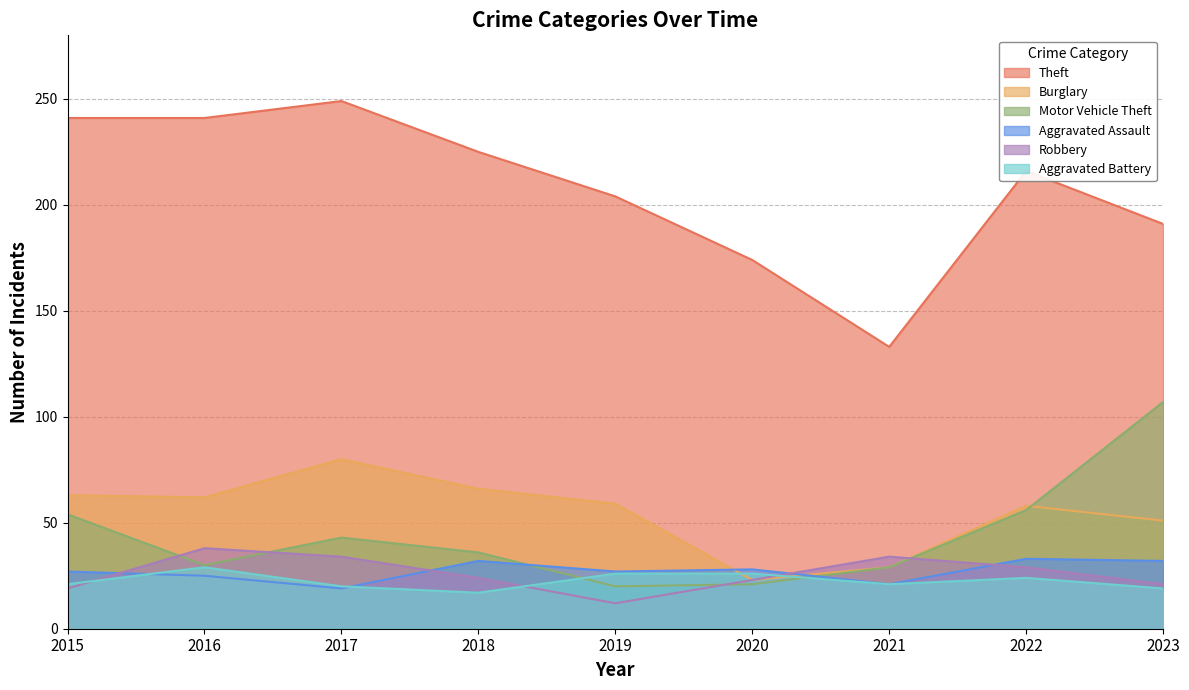

What is the spread (max minus min) of values at 2020?

153